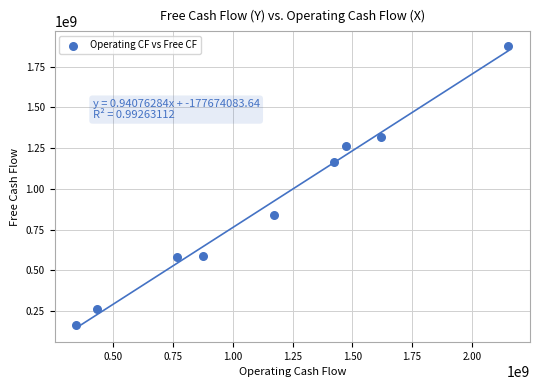

What is the average X value?

1139690444